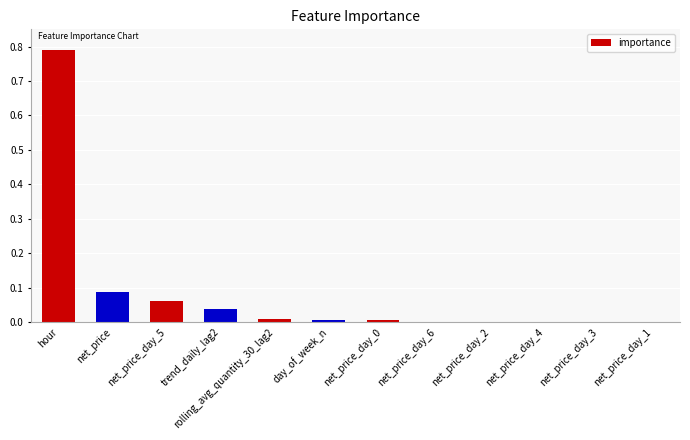

What is the sum of all values?

1.0